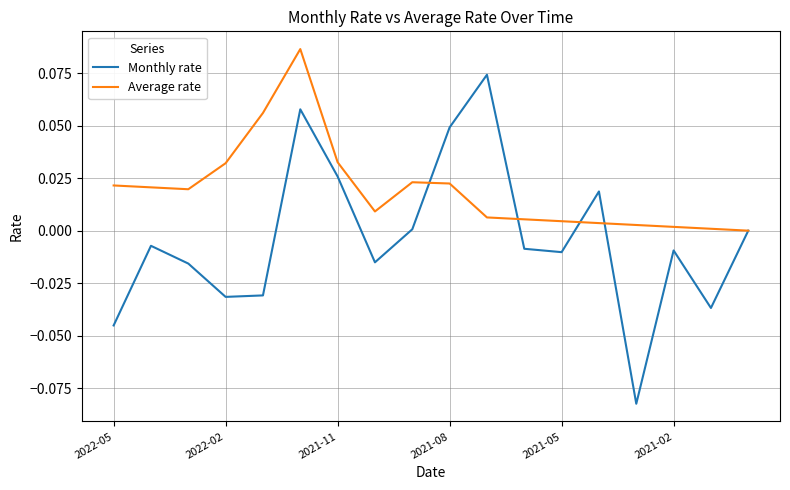

What are all the series names shown in the legend?

Monthly rate, Average rate